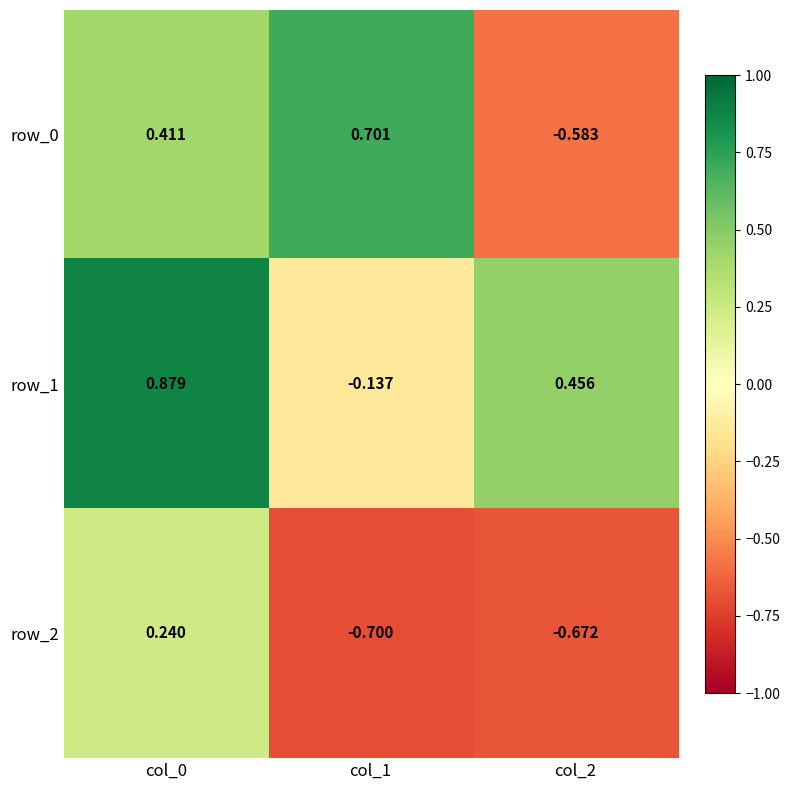

How many distinct data groups are displayed?

3